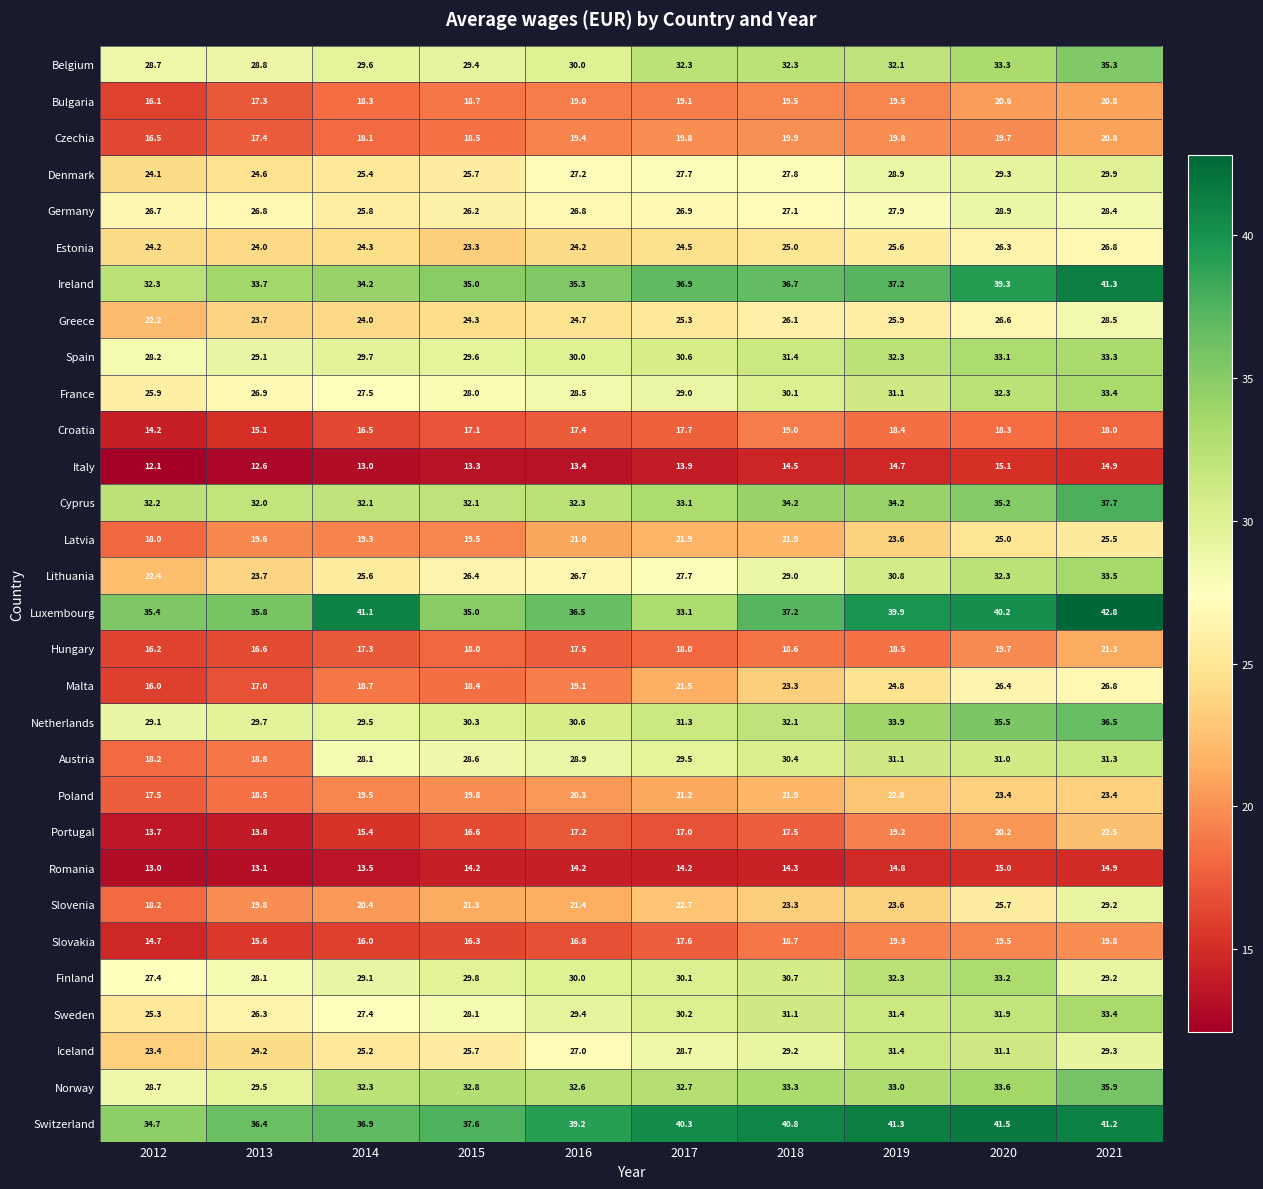

Rank the categories by Switzerland value from lowest to highest.

2012, 2013, 2014, 2015, 2016, 2017, 2018, 2021, 2019, 2020